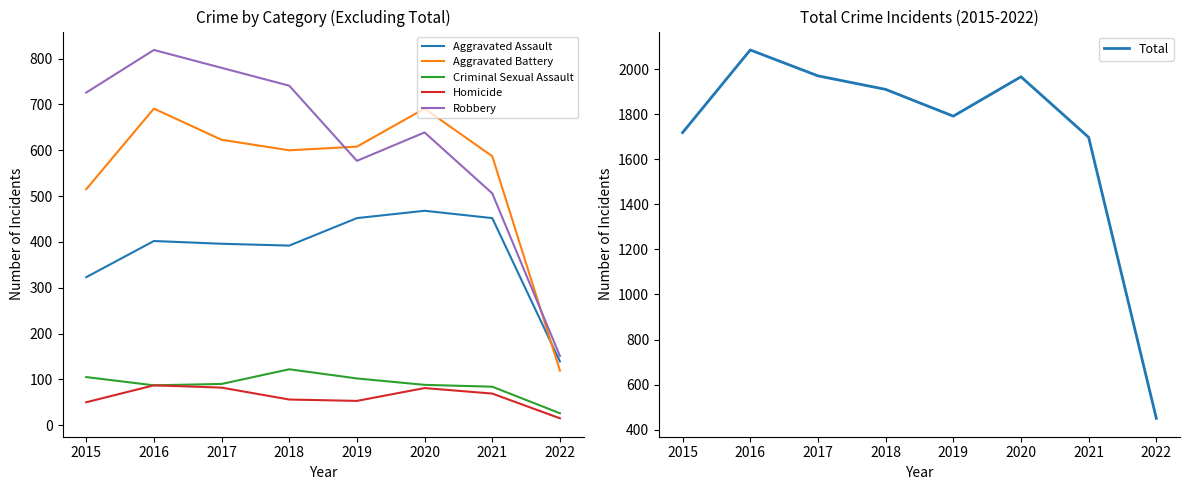

In Criminal Sexual Assault, how many points are higher than both neighbors (excluding endpoints)?

1